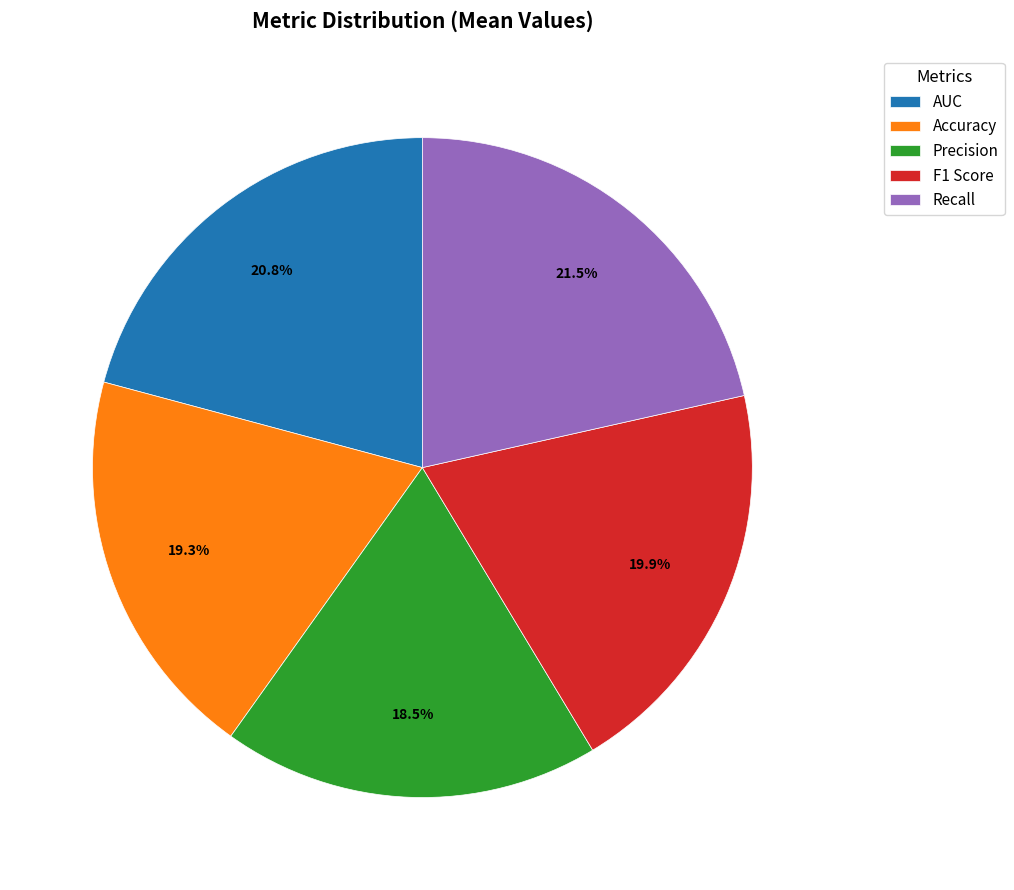

What is the smallest slice in the pie chart?

Precision